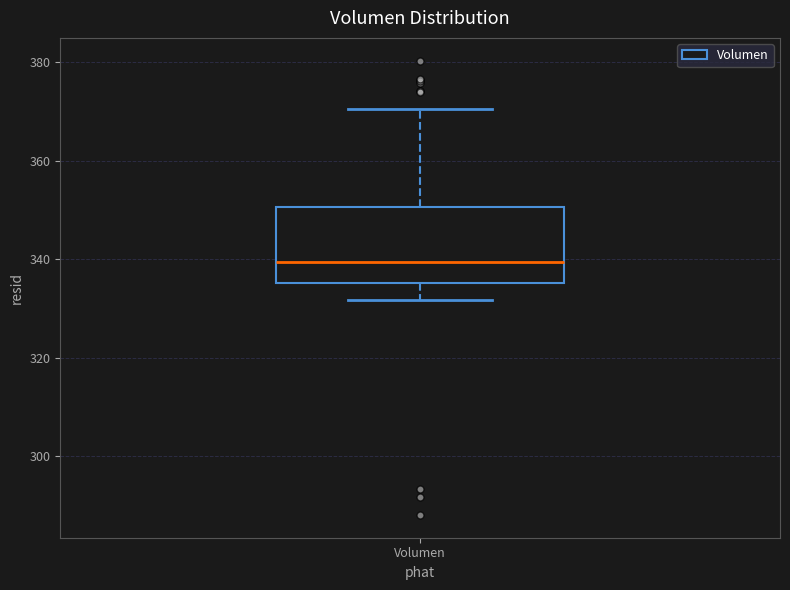

Transcribe this box plot: give where the median line is, the range the box spans, and where the two whiskers end, as read against the y-axis. The values are not printed on the chart, so give them approximately, as read against the axis.

median 340, box 336 to 350, whiskers 332 to 370